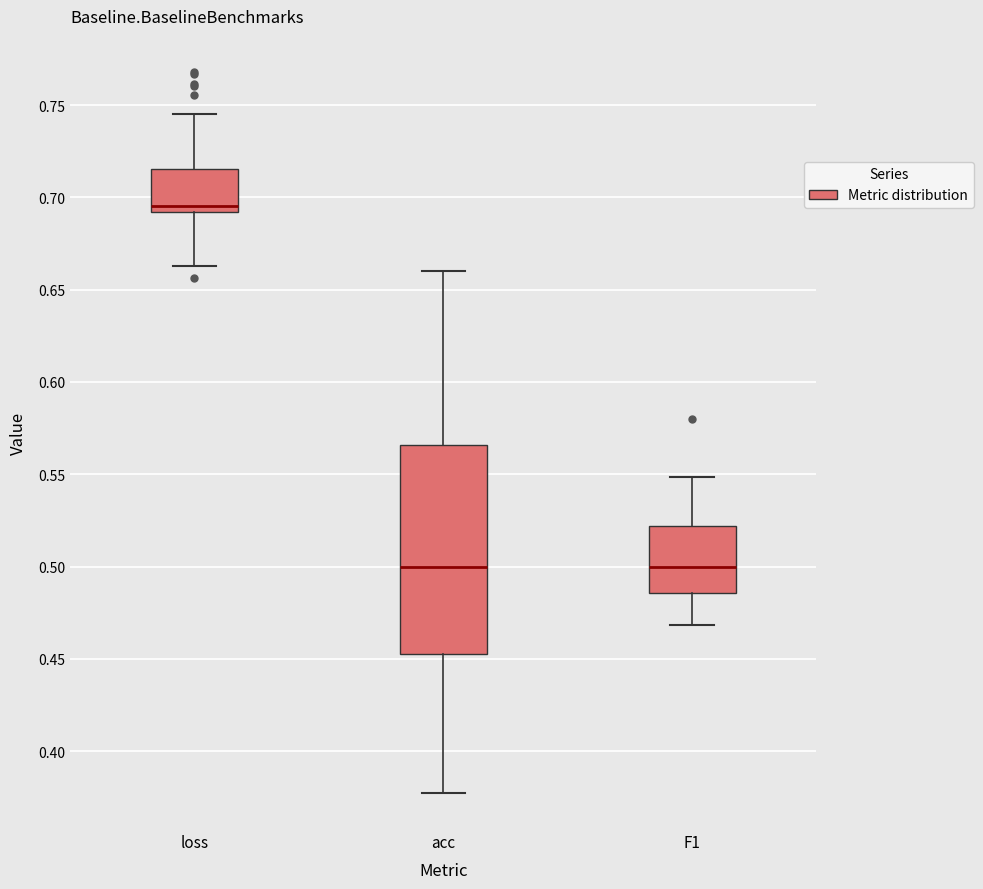

Reading left to right, read every box against the y-axis: the position of its median line, the range the box covers, and the ends of its whiskers. The values are not printed on the chart, so give them approximately, as read against the axis.

loss: median 0.695, box 0.690 to 0.715, whiskers 0.665 to 0.745
acc: median 0.500, box 0.455 to 0.565, whiskers 0.375 to 0.660
F1: median 0.500, box 0.485 to 0.520, whiskers 0.470 to 0.550